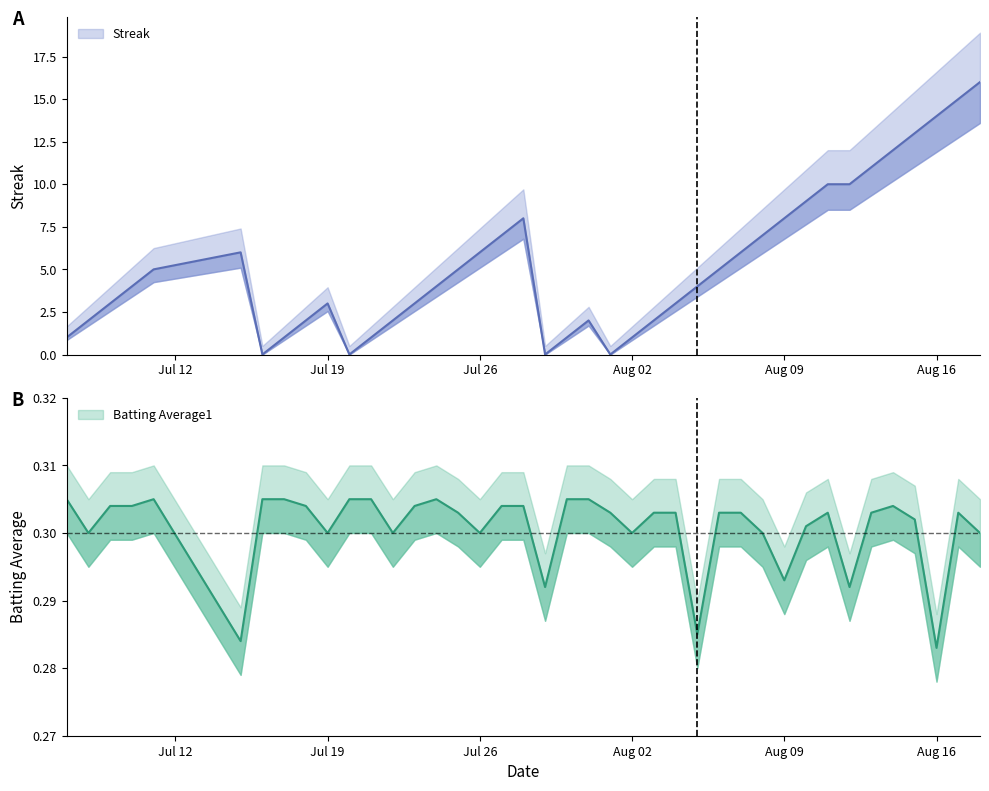

How many data points does each series have?

40